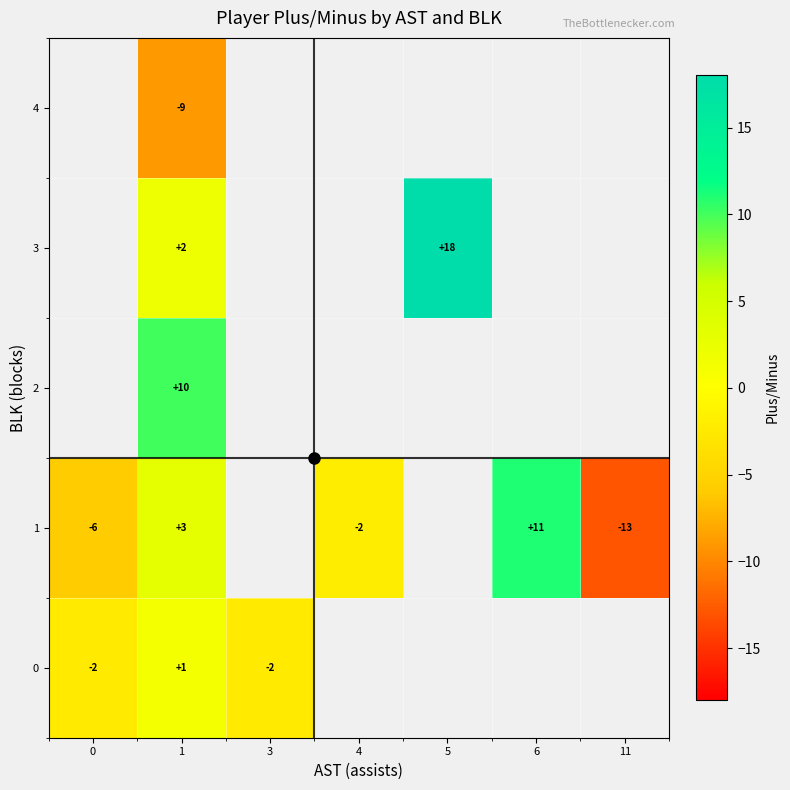

At how many categories does at least one series exceed 11?

1